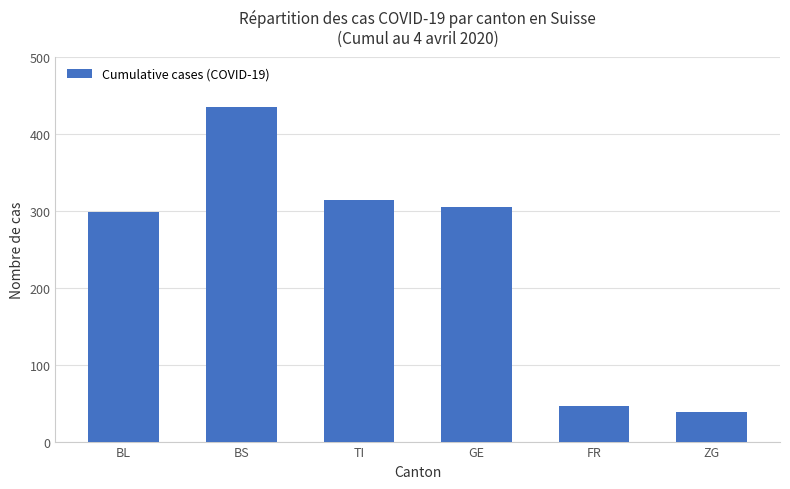

Is it true that the value at GE is 436?

False